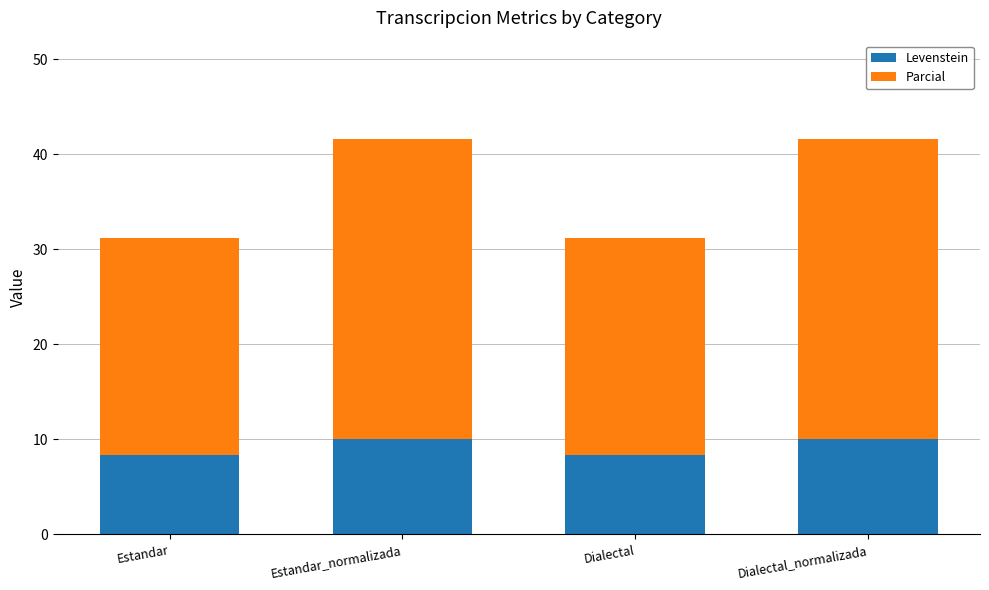

What is the sum of the Levenstein values at Dialectal and Dialectal_normalizada?

18.3